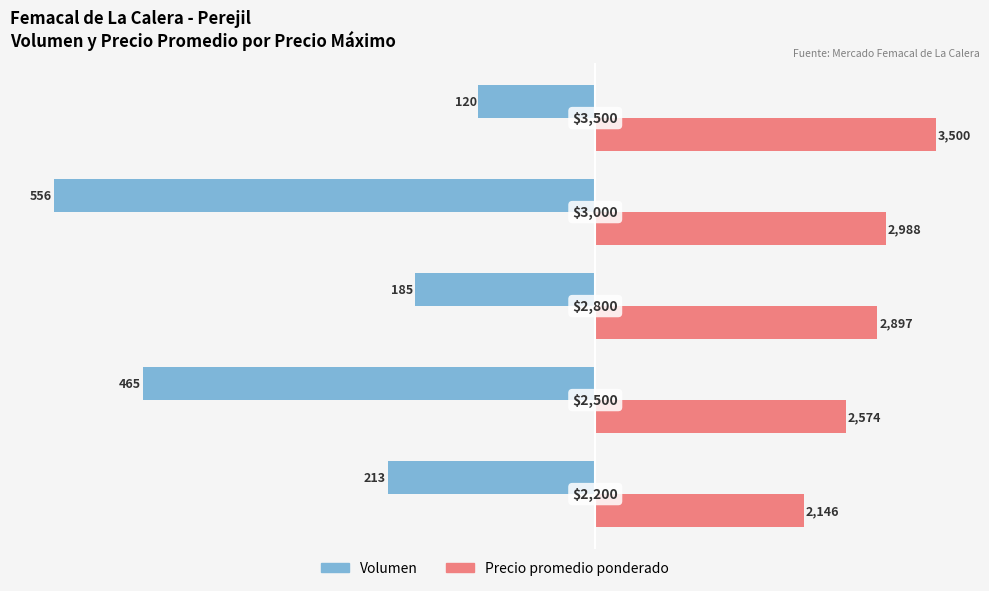

How many bars are there in each group?

2